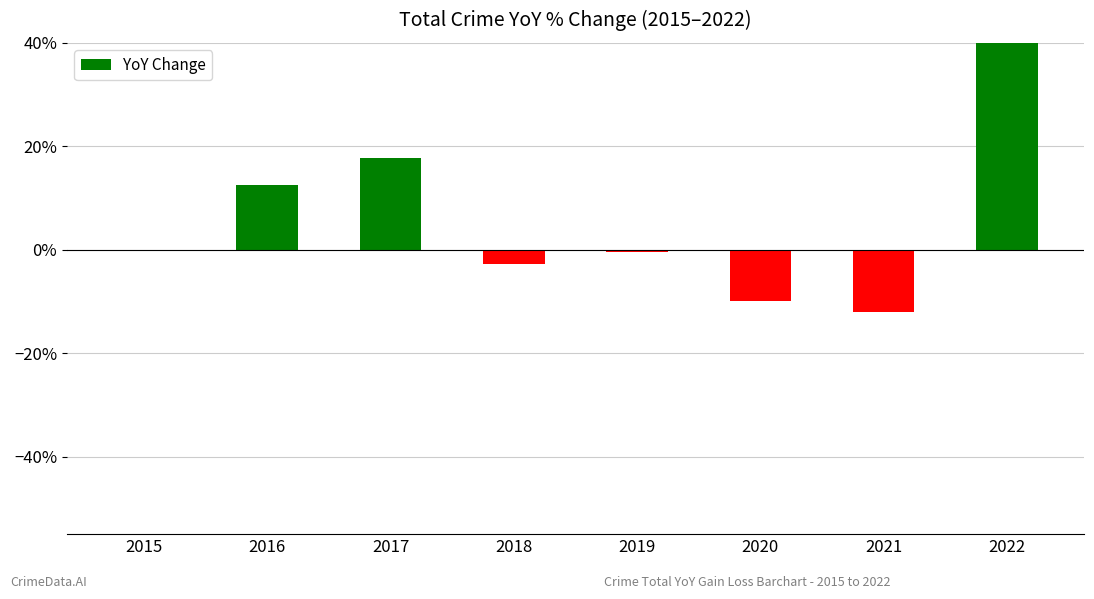

How many positive values are there?

3